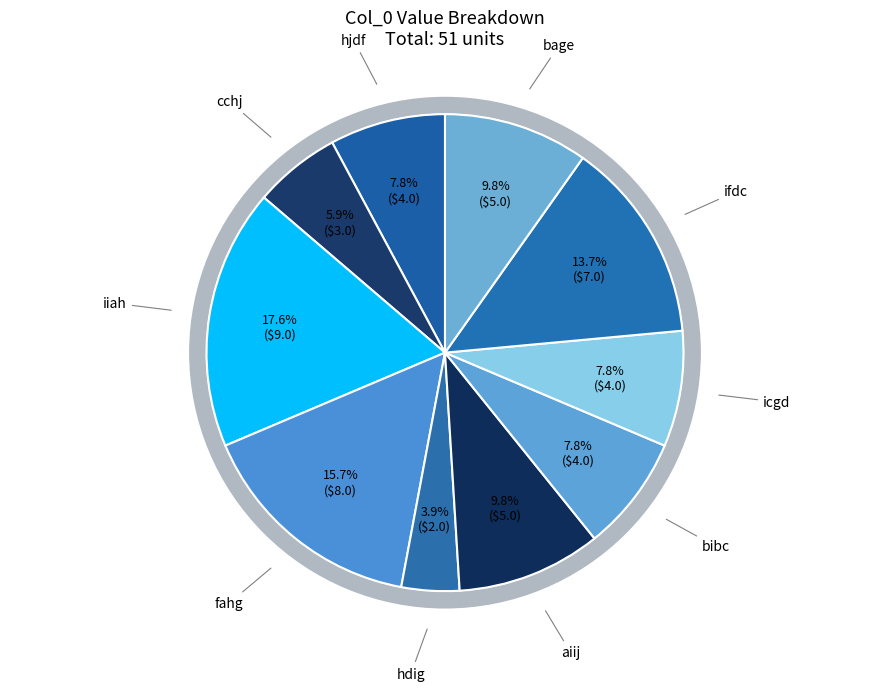

What percentage do ifdc and aiij together represent?

23.5%